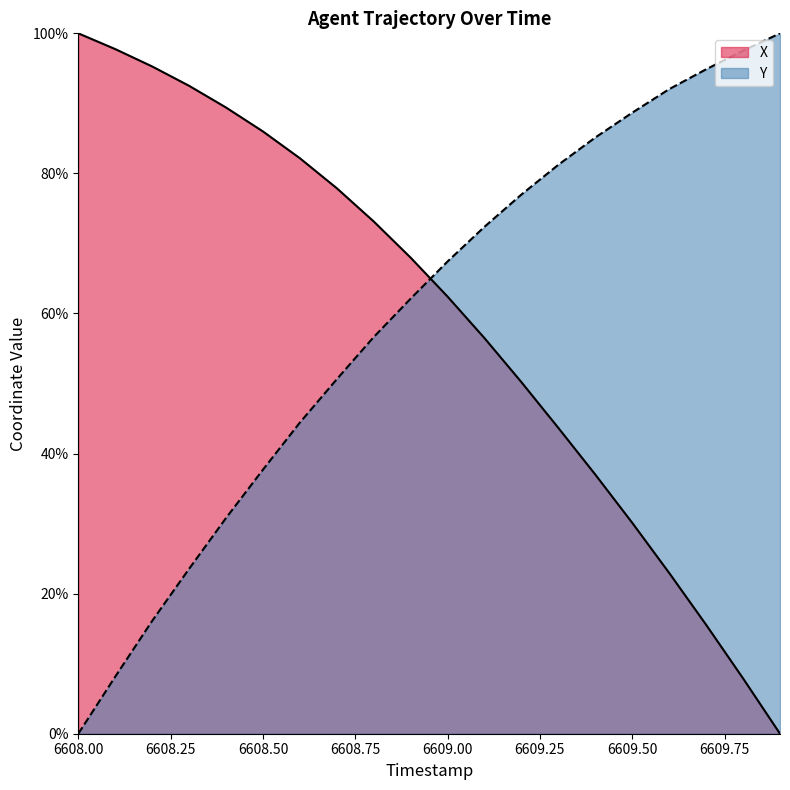

Rank the series by their maximum value, from lowest to highest.

X, Y